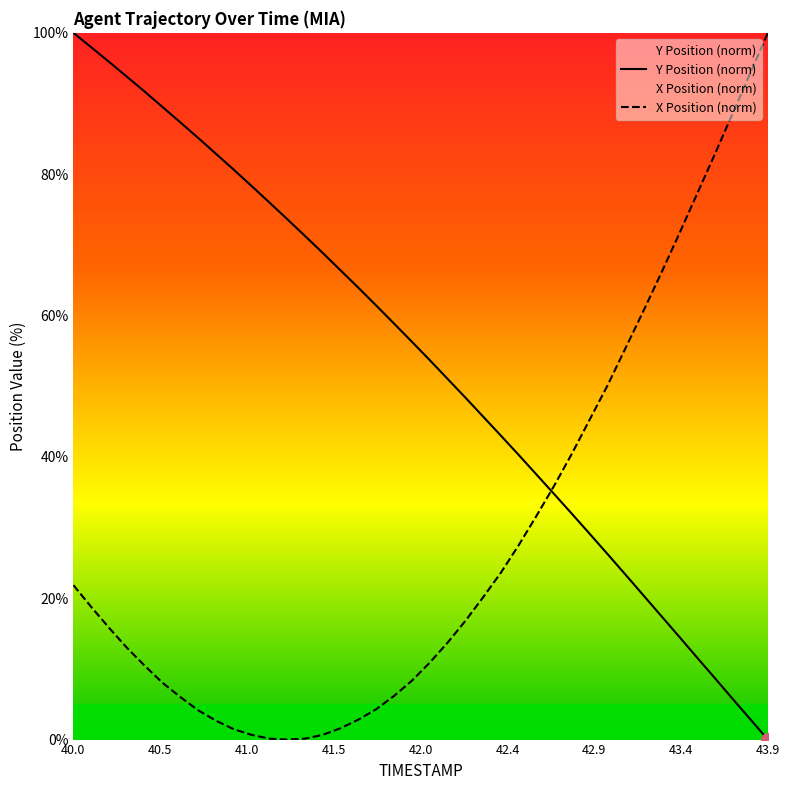

Reading left to right, list all the values displayed in this chart.

Y Position (norm): 100.0	98.0	95.9	93.8	91.7	89.5	87.3	85.1	82.9	80.6	78.3	76.0	73.7	71.3	68.9	66.4	63.9	61.4	58.9	56.3	53.7	51.1	48.4	45.7	43.0	40.3	37.5	34.7	31.9	29.1	26.2	23.4	20.4	17.5	14.6	11.7	8.8	5.8	2.9	0.0
X Position (norm): 21.8	18.8	15.8	13.0	10.5	8.0	6.0	4.2	2.7	1.5	0.7	0.1	0.0	0.1	0.7	1.6	2.8	4.3	6.2	8.3	10.9	13.7	16.8	20.1	23.6	27.5	31.6	35.9	40.5	45.3	50.1	55.4	60.6	66.0	71.4	77.1	82.7	88.5	94.2	100.0